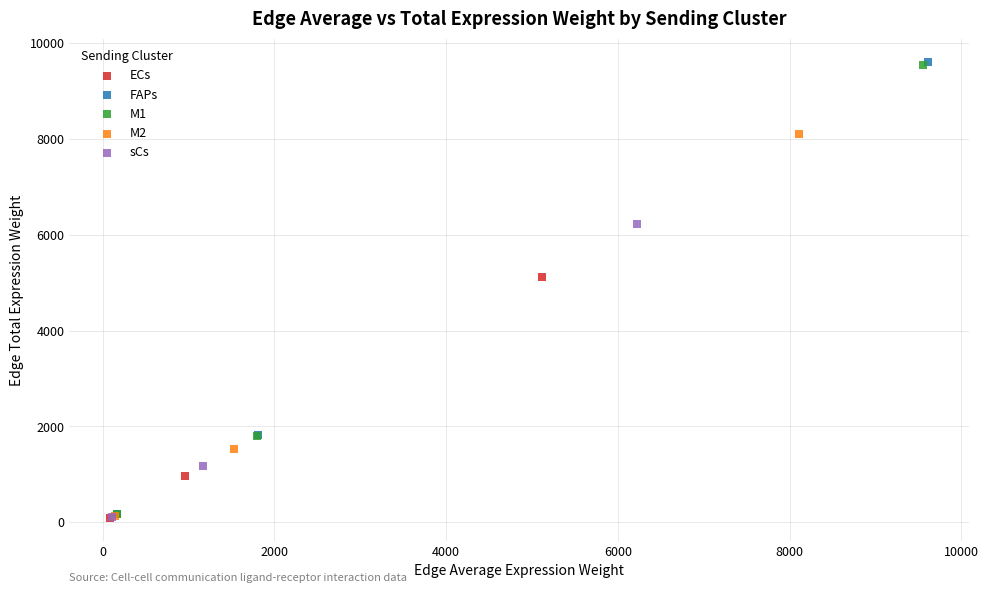

Which series has the widest spread of Y values?

FAPs